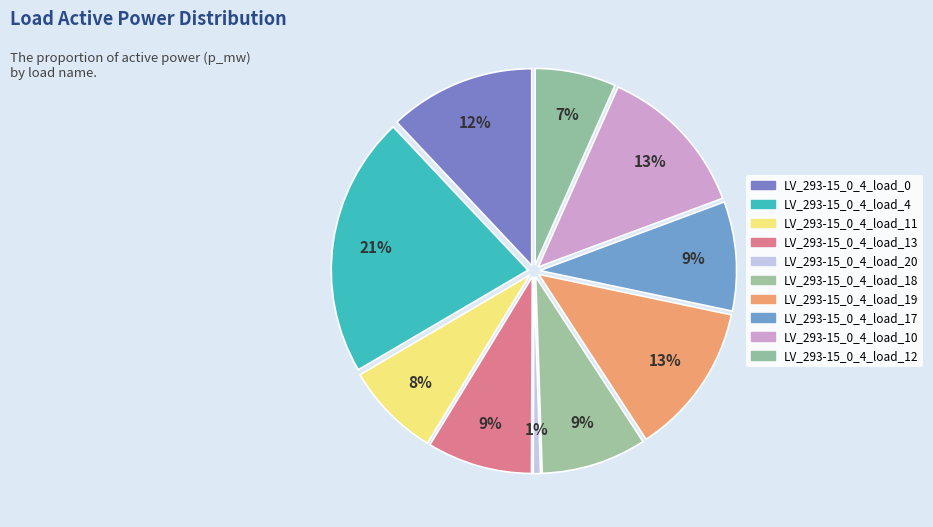

Count the number of slices in the pie.

10